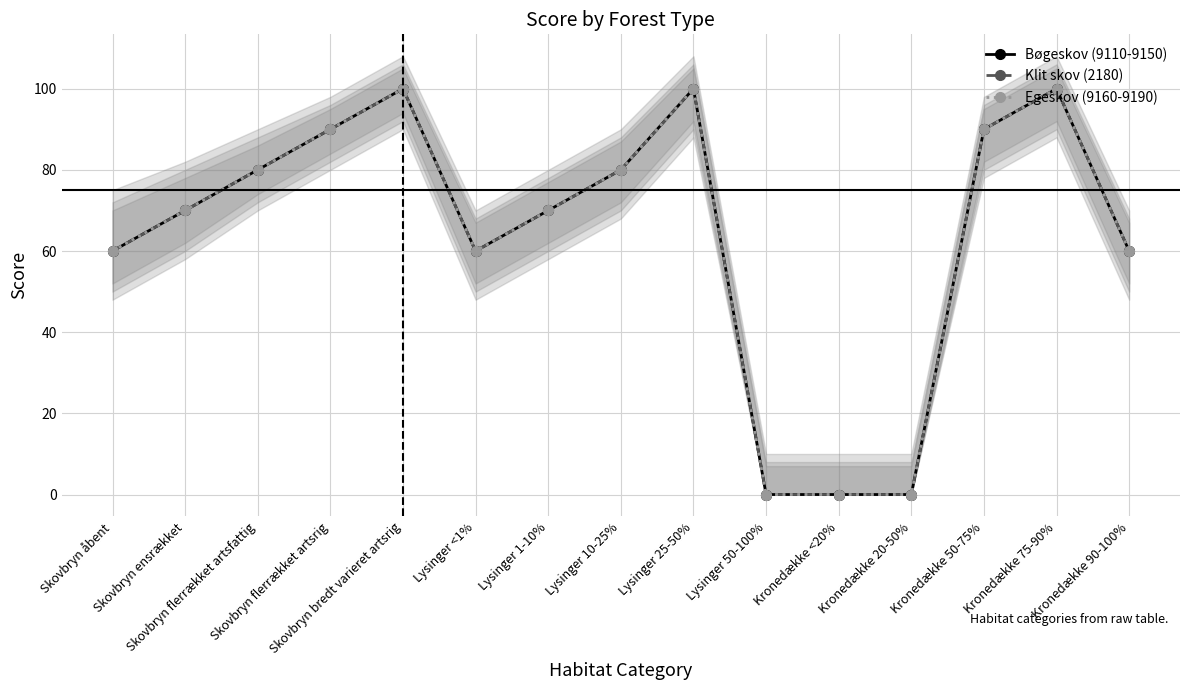

Does the chart display data point markers on the line(s)?

Yes